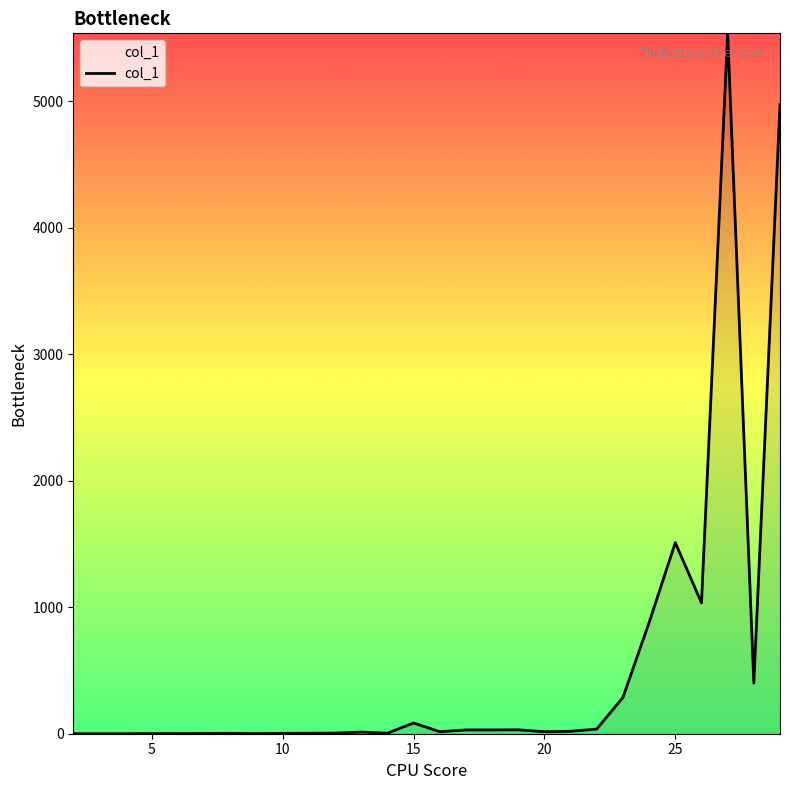

What is the average value?

533